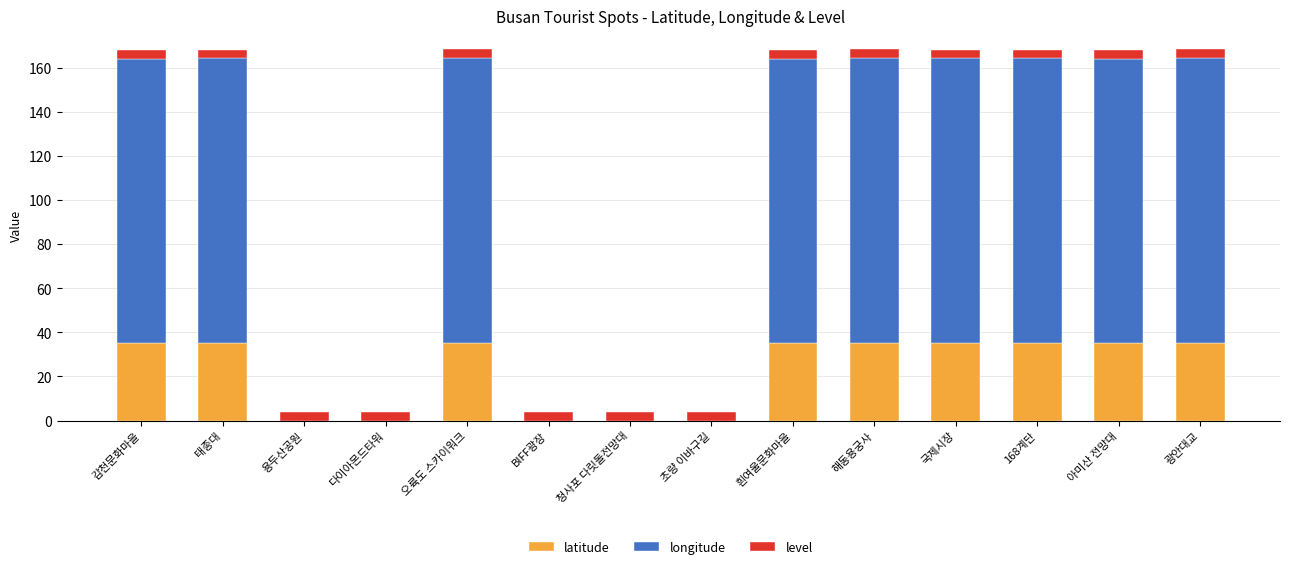

What is the highest value of the latitude series?

35.2